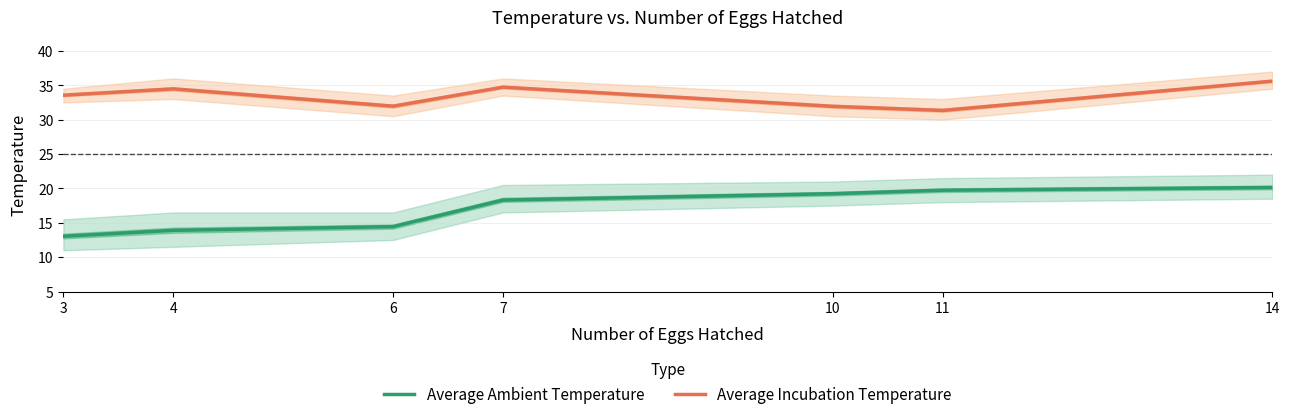

Rank the categories by Average Incubation Temperature value from lowest to highest.

11, 10, 6, 3, 4, 7, 14